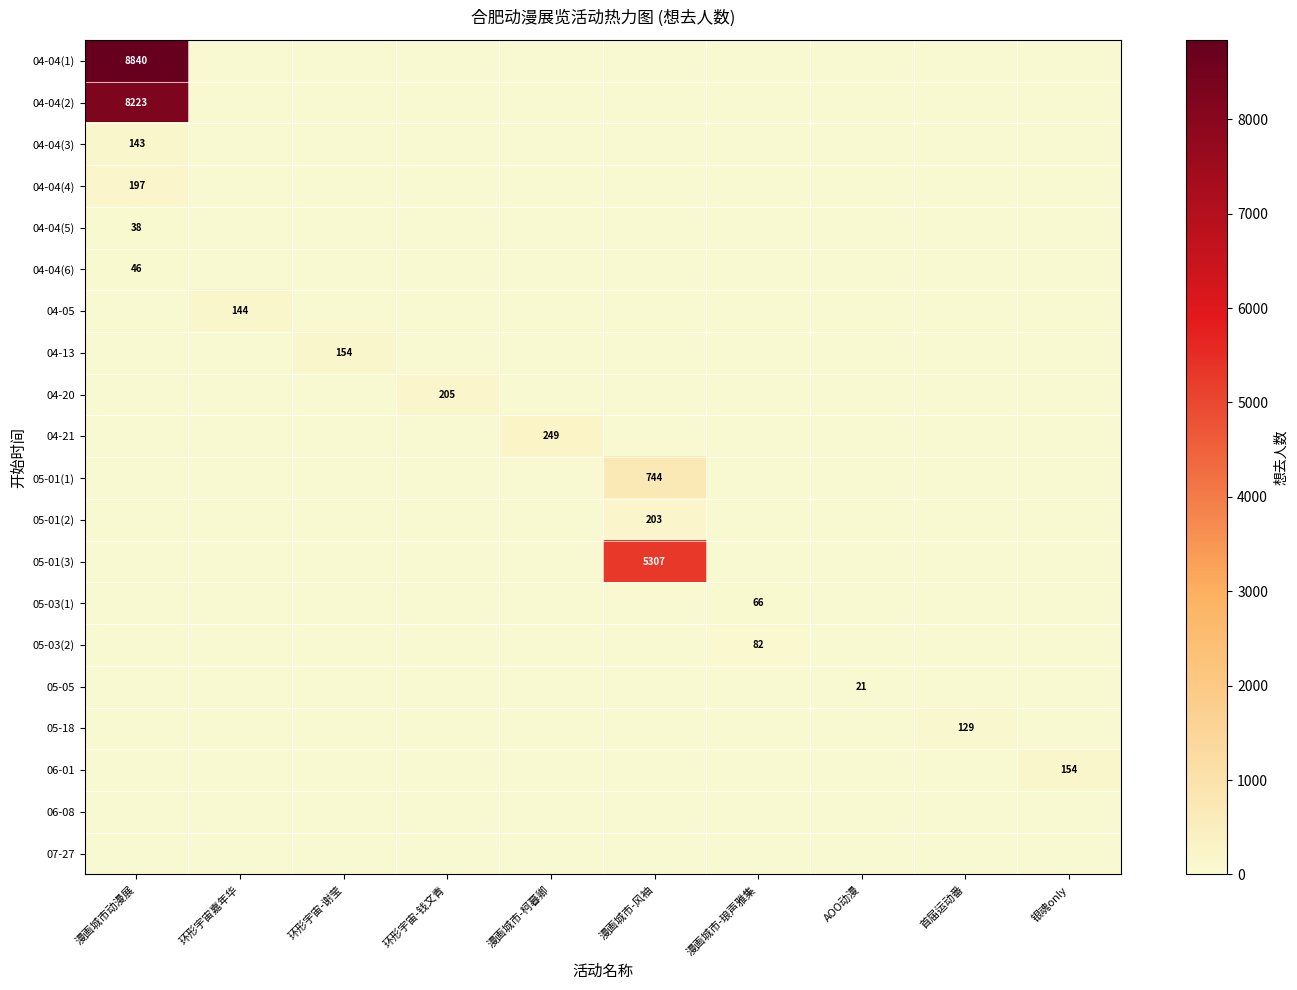

Is the value of 05-01(3) at 漫画城市-琅声雅集 greater than the value of 05-01(2) at 漫画城市动漫展?

No